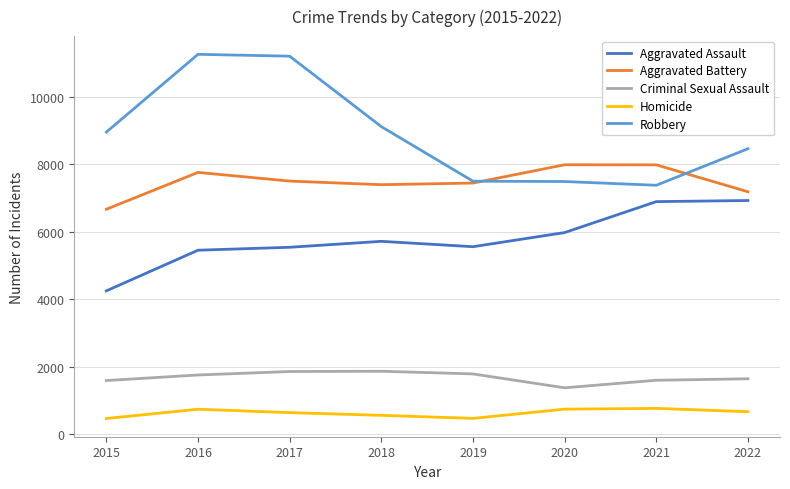

What is the smallest value displayed?

473